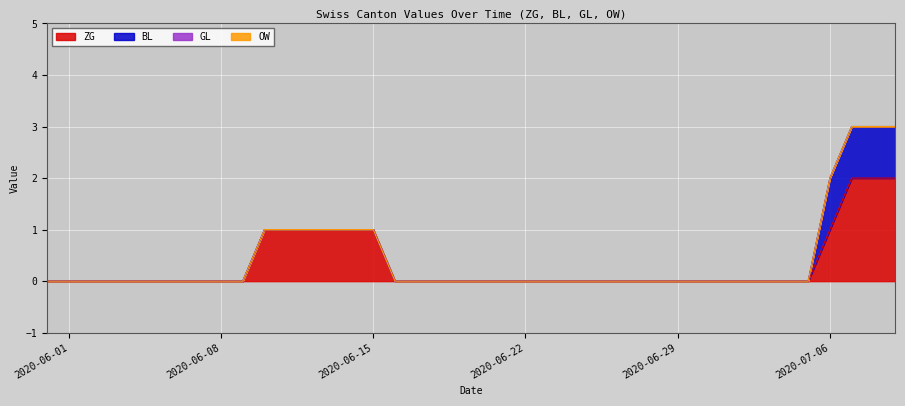

Does the chart display data point markers on the line(s)?

No